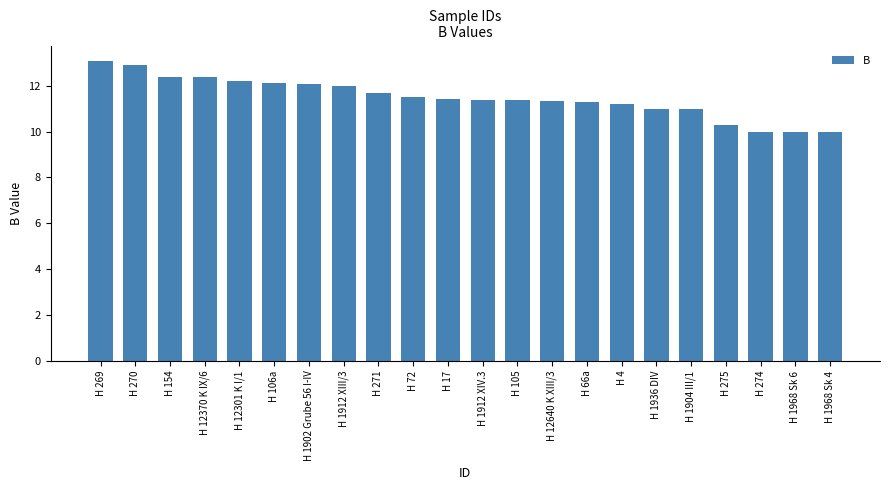

What is the minimum value shown in the chart?

10.0